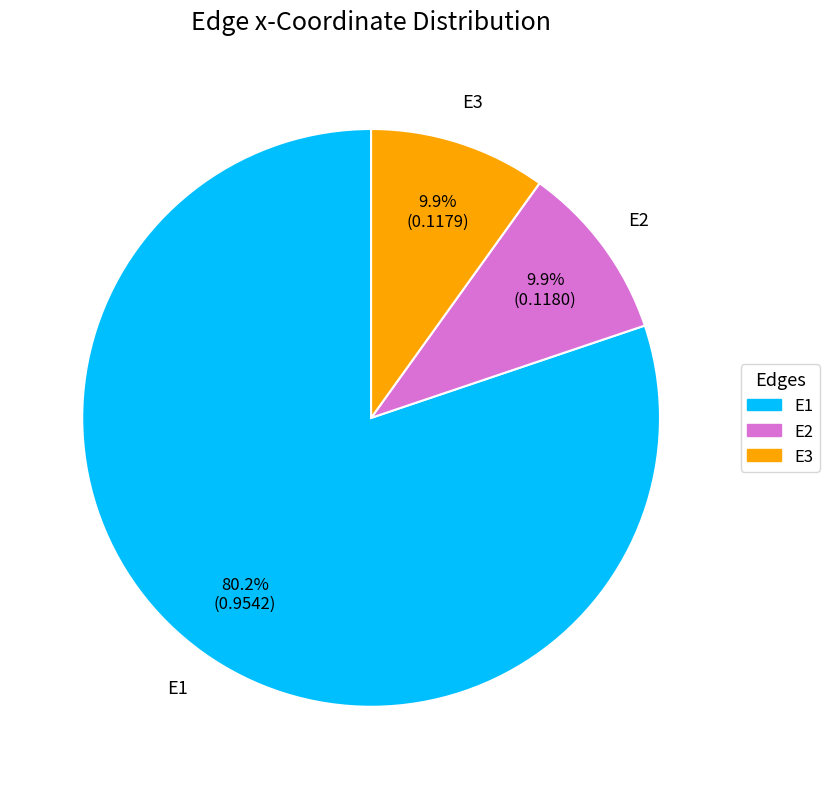

Is it true that E2 is 10% of the pie?

True